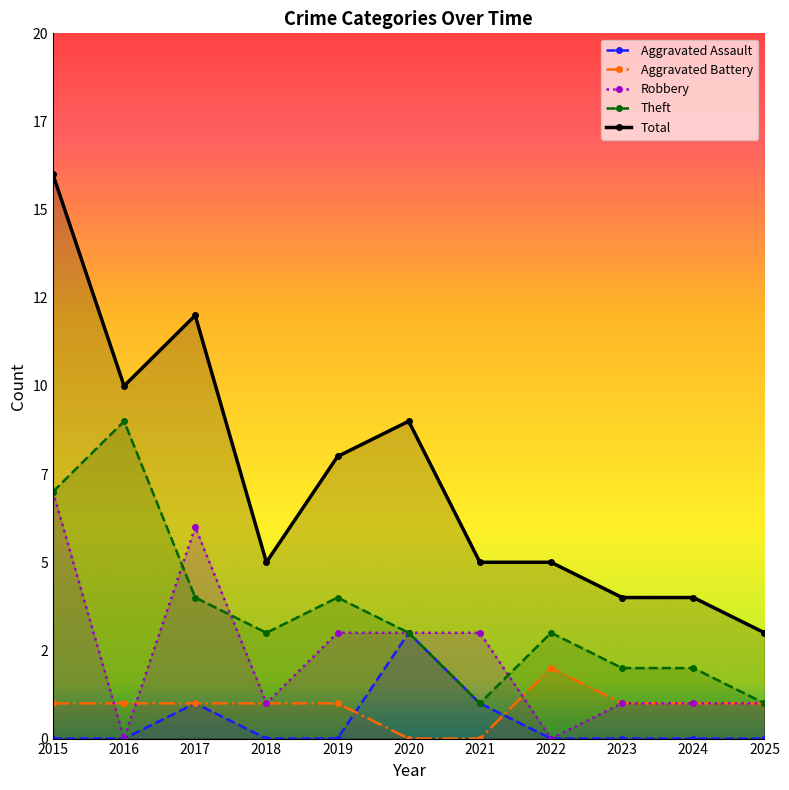

What is the average value of the Theft series?

4